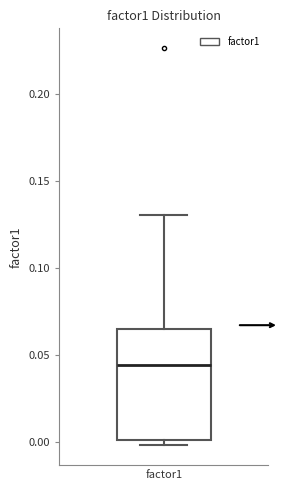

Read this box plot against the y-axis: the position of the median line, the range covered by the box, and the ends of both whiskers. The values are not printed on the chart, so give them approximately, as read against the axis.

median 0.045, box 0.000 to 0.065, whiskers 0.000 (just below the box's lower edge) to 0.130